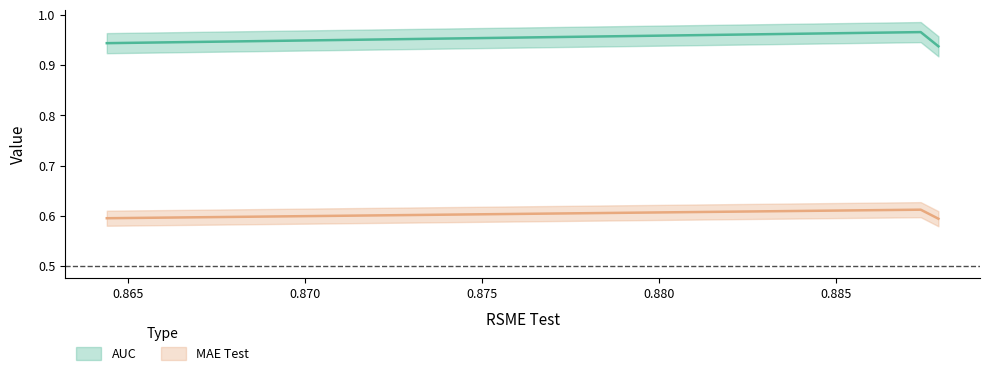

The chart shows a value of 0.8 at 0.8879. True or false?

False